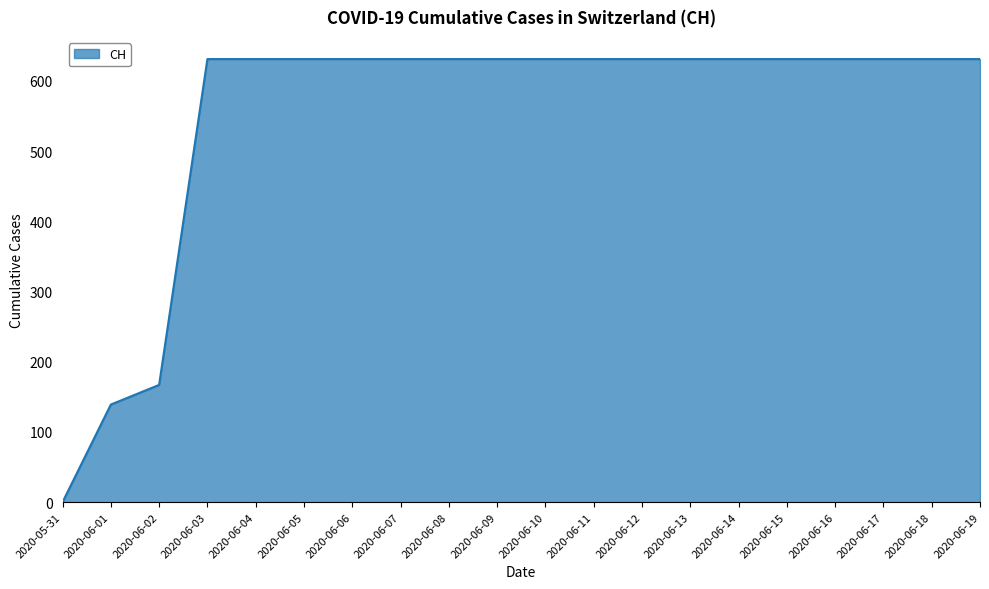

Does the chart have visible grid lines?

Yes